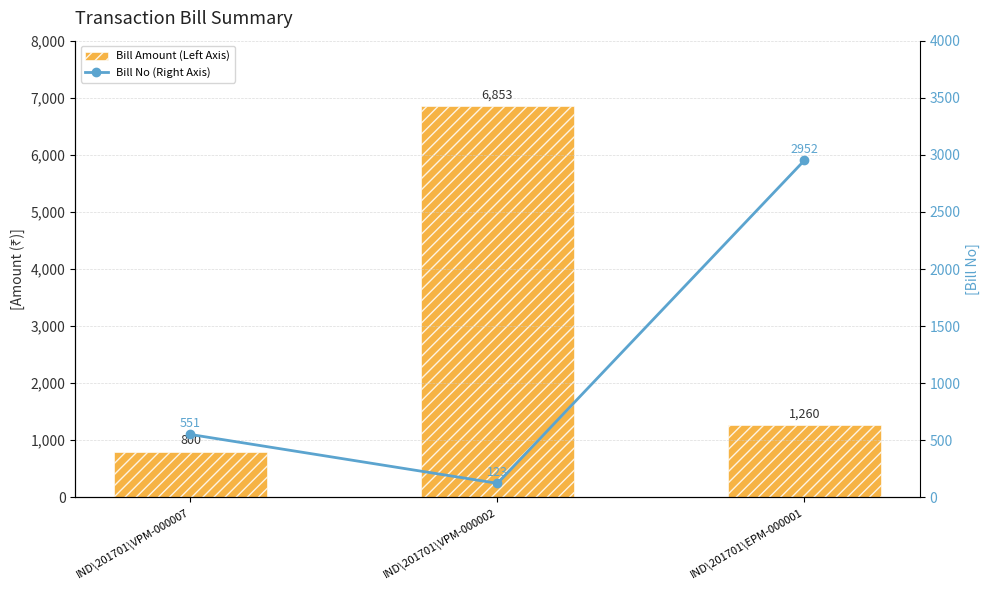

Count the number of data series in this chart.

2